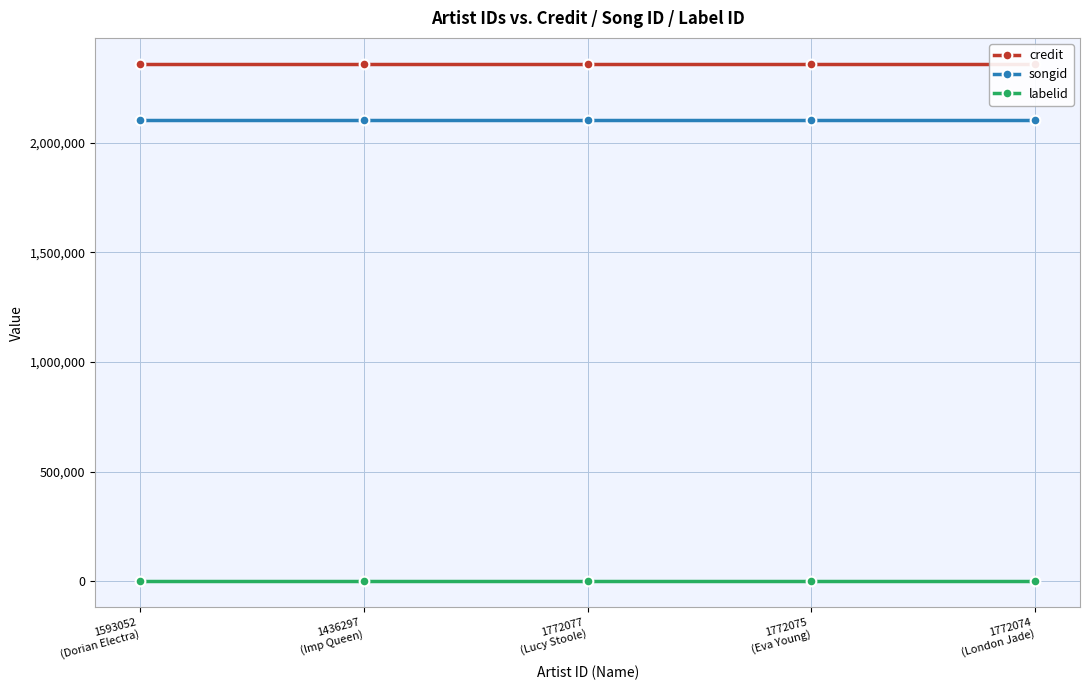

Reading left to right, what are all the values shown in this chart?

credit: 2359424	2359424	2359424	2359424	2359424
songid: 2101924	2101924	2101924	2101924	2101924
labelid: -1	-1	-1	-1	-1